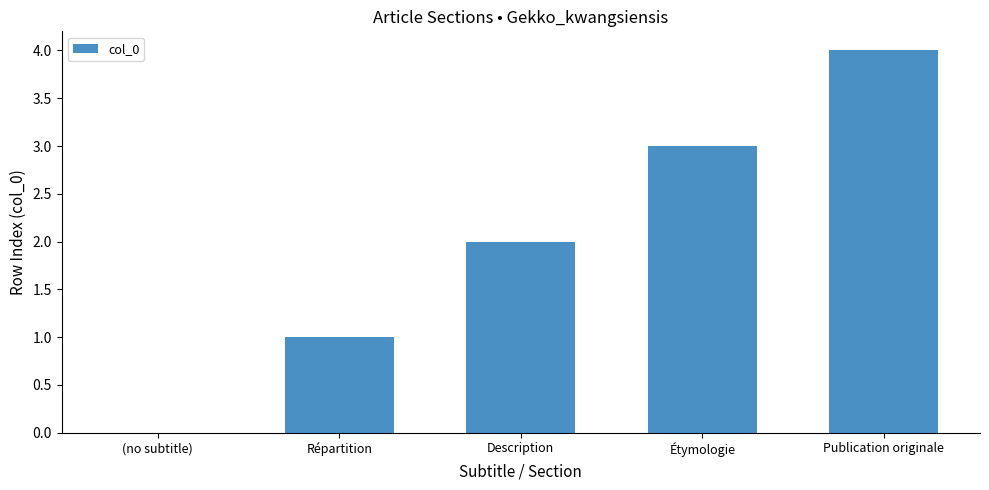

True or false: the data shows 1 at Description.

False